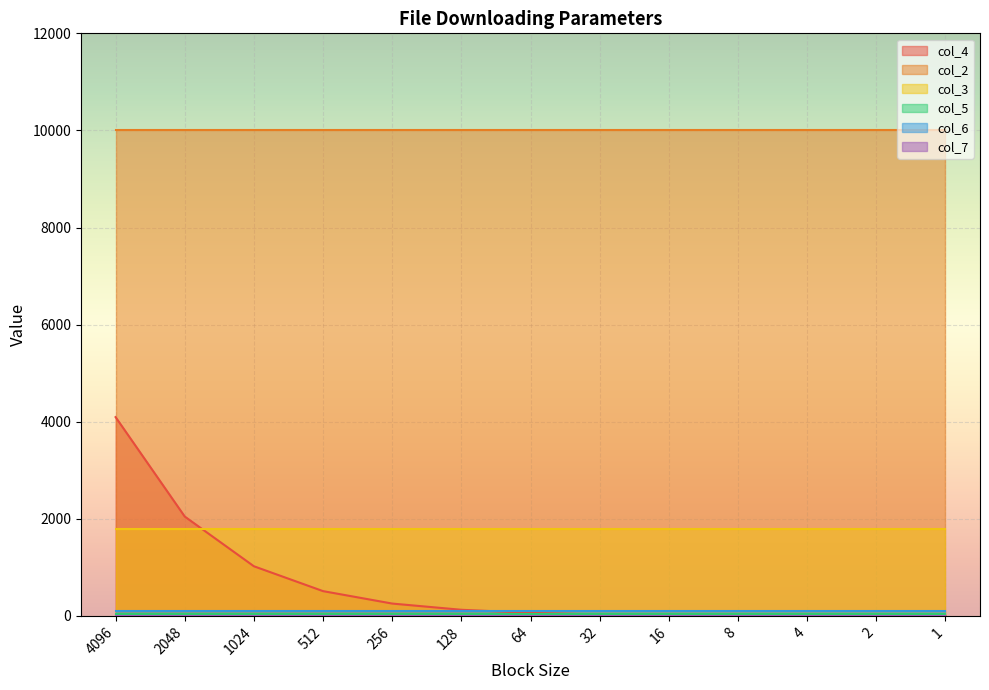

True or false: col_4 has more than 0 points higher than both neighbors.

False